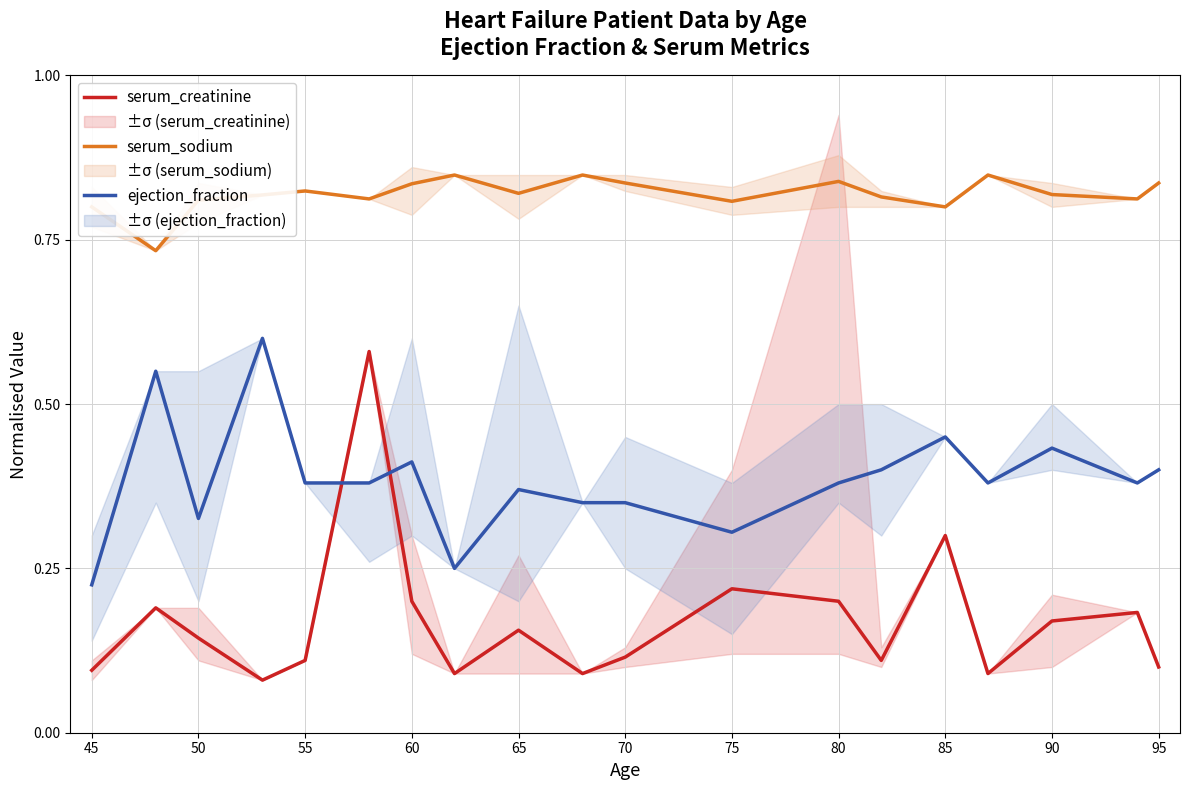

True or false: serum_creatinine and ejection_fraction intersect in this chart.

True